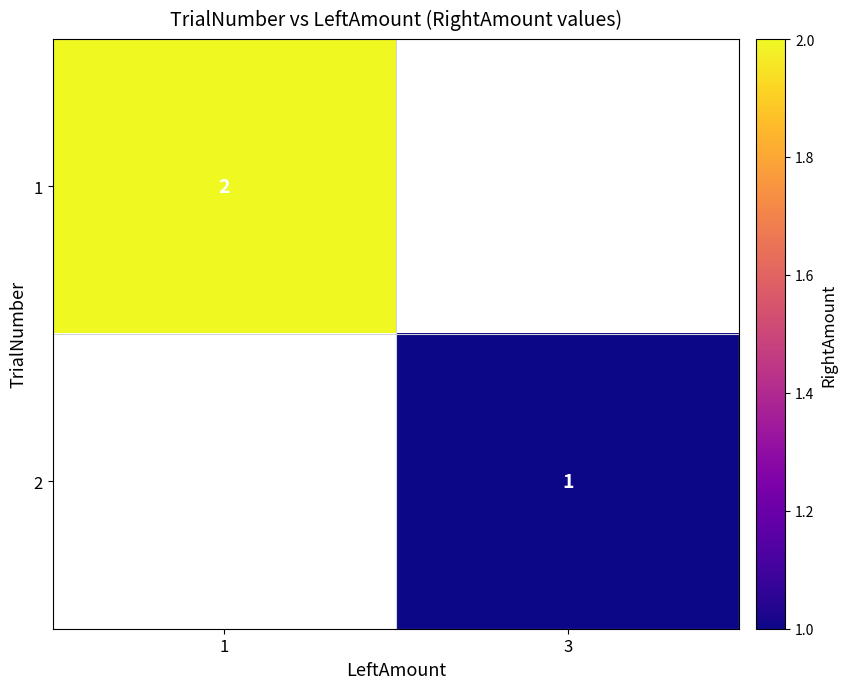

Is it true that 2 equals 1 at 3?

True